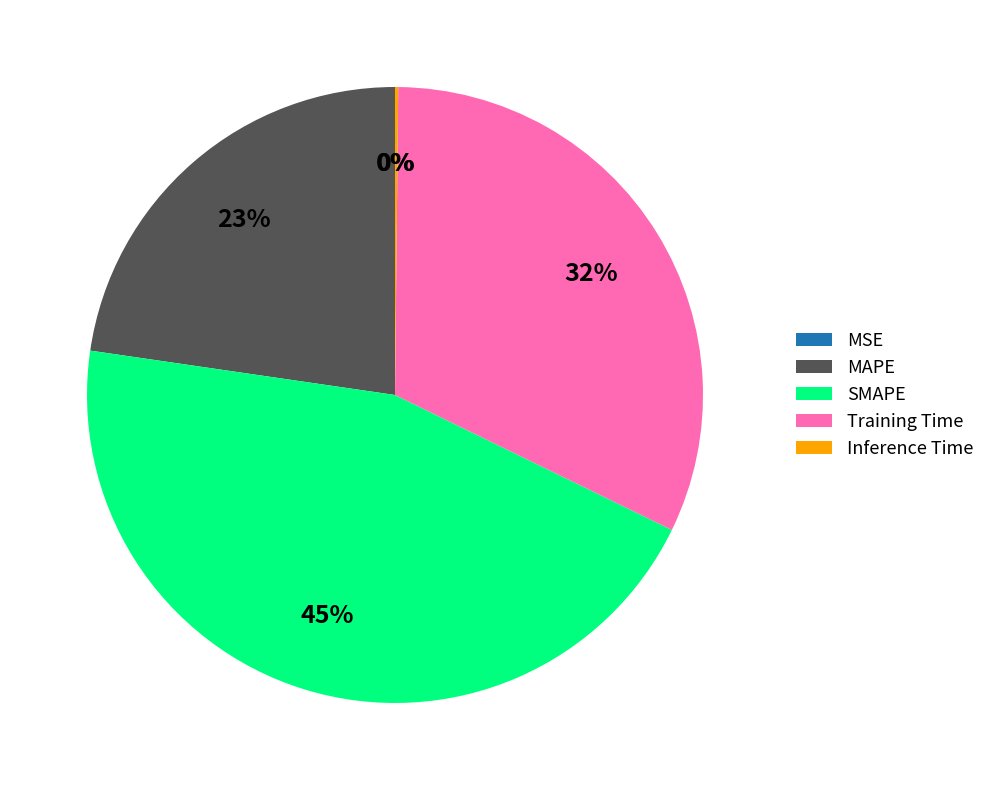

To the nearest percent, what portion does MAPE represent?

23%